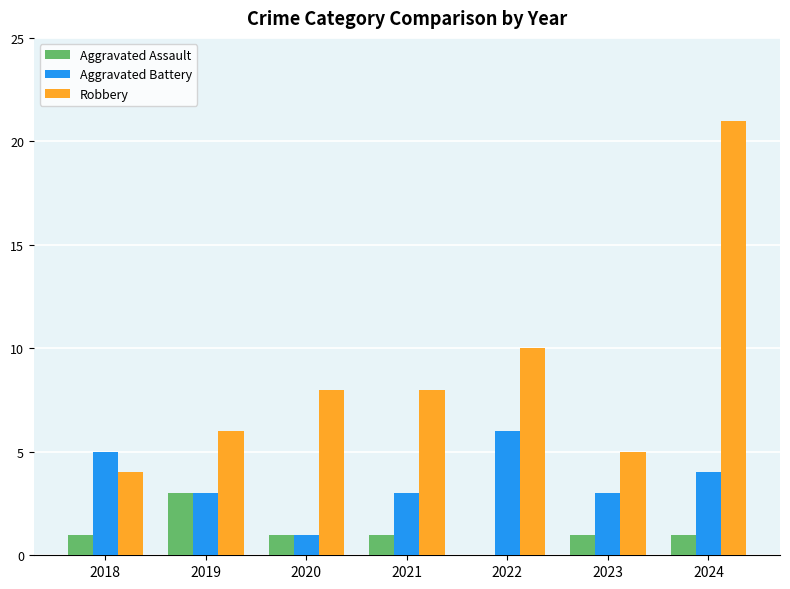

How many categories are shown in the chart?

7